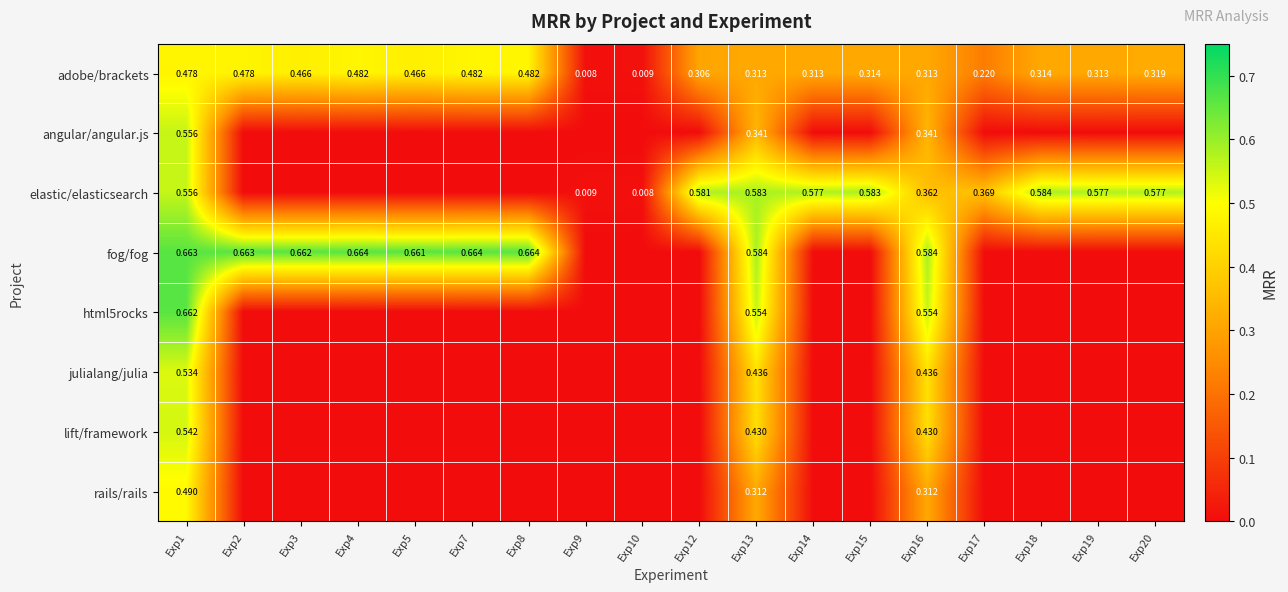

At which label is adobe/brackets closest to 0?

Exp9